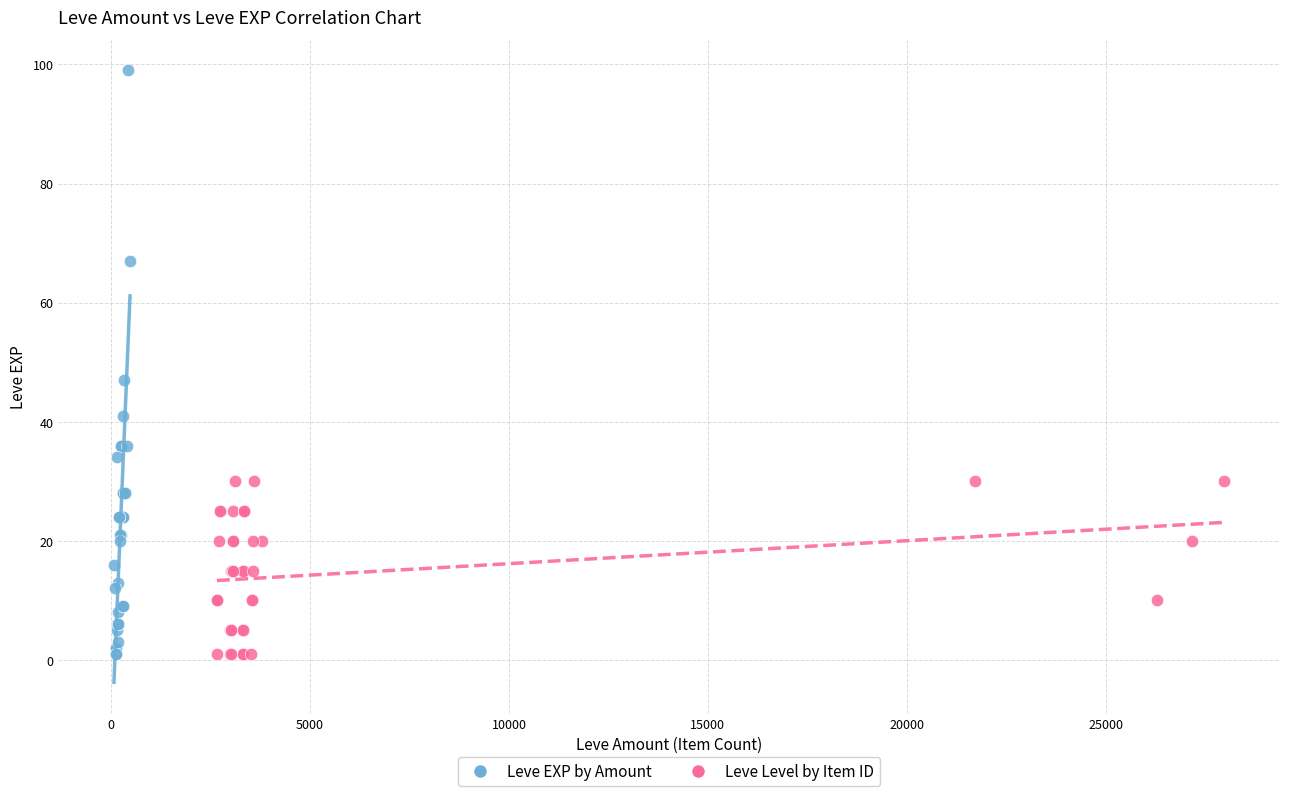

What are all the series names shown in the legend?

Leve EXP by Amount, Leve Level by Item ID